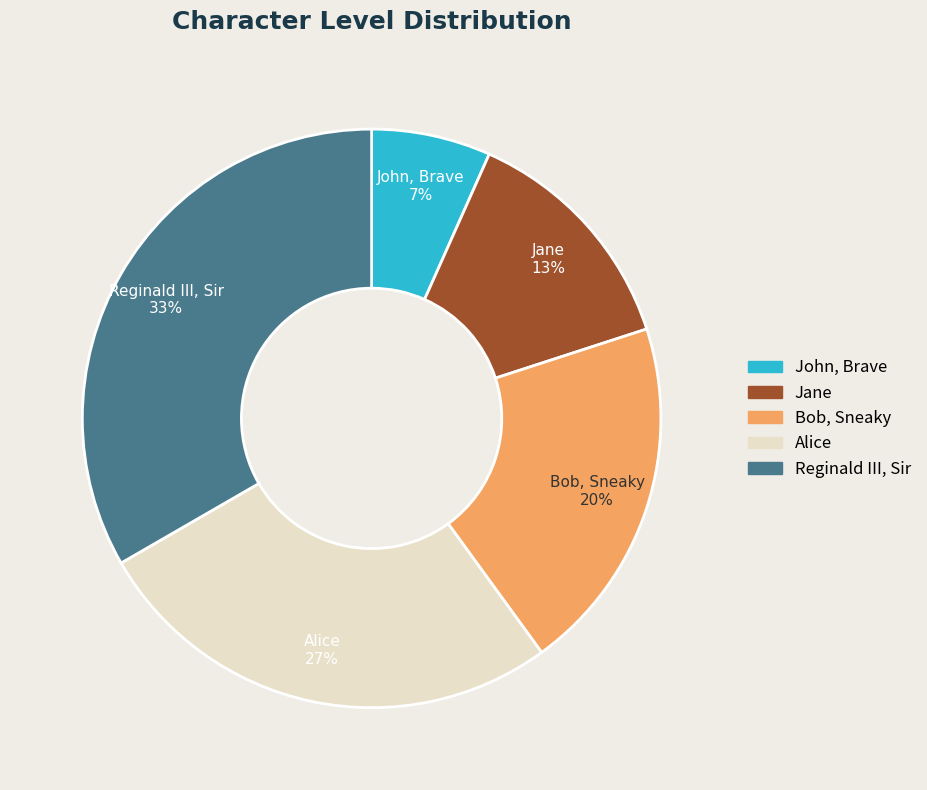

What is the largest slice in the pie chart?

Reginald III, Sir